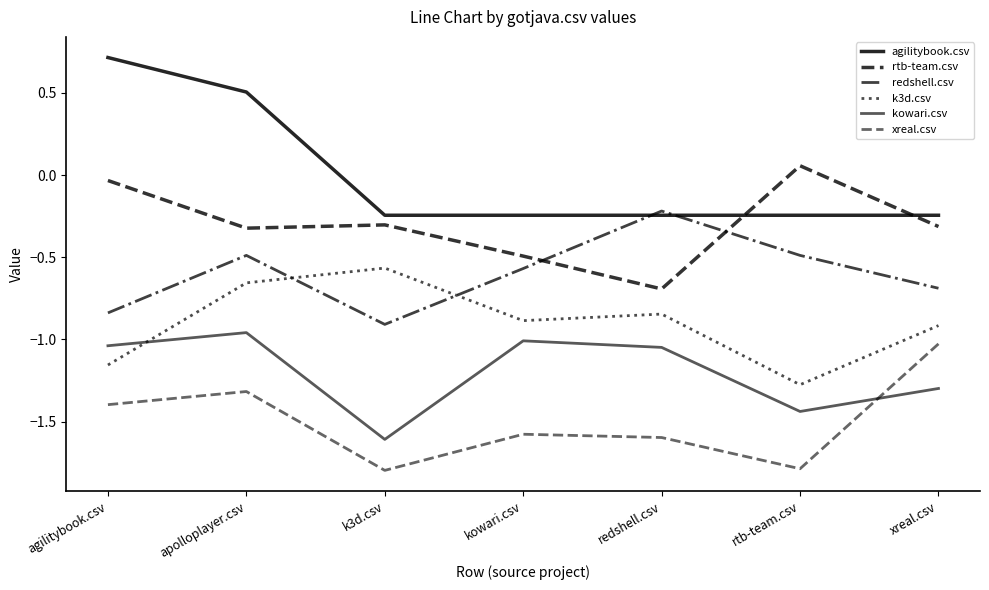

In kowari.csv, how many points are higher than both neighbors (excluding endpoints)?

2